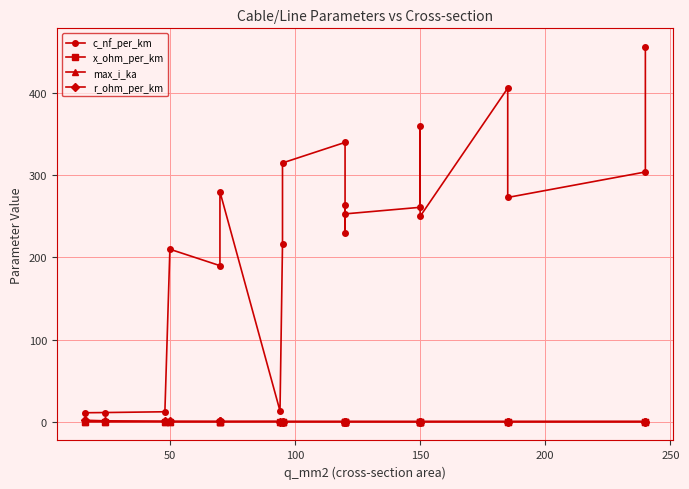

What is the label of the 15th point from the left?

150